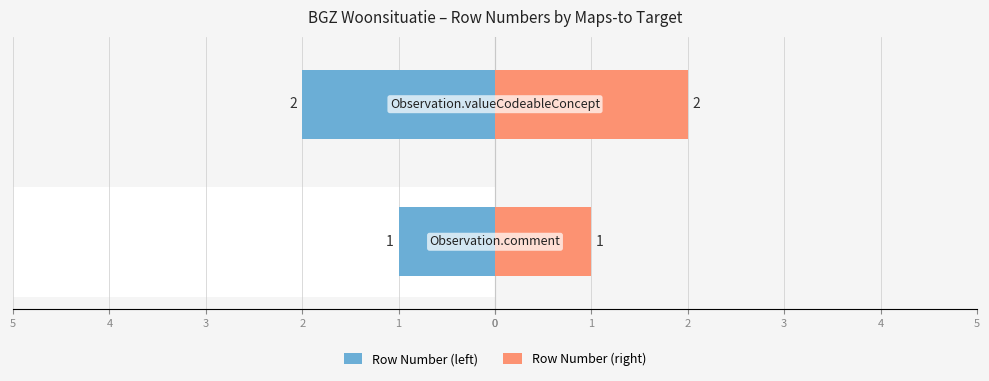

The value of Row Number (right) at 5 is 2. True or false?

False